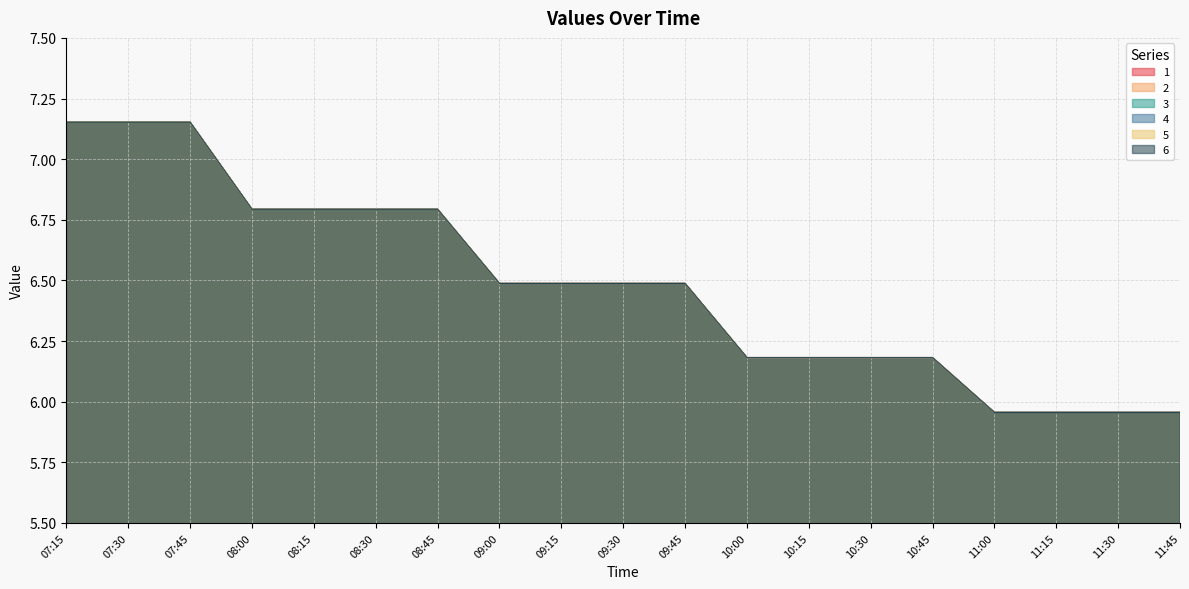

How many data points does each series have?

19